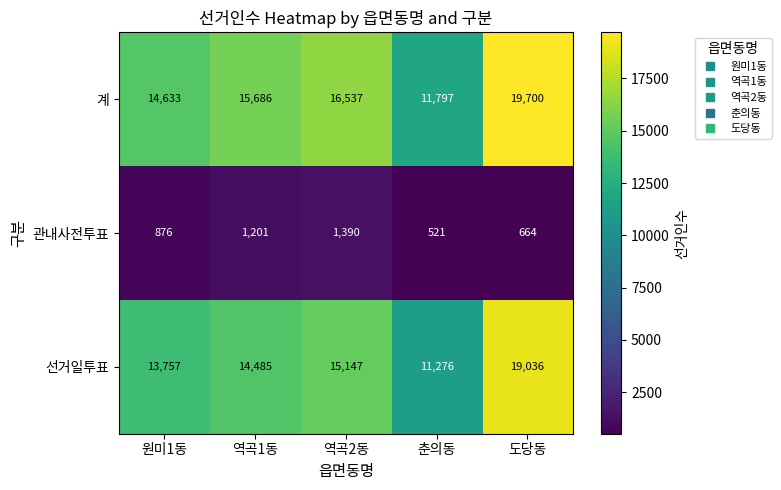

At which category is the sum across all series the highest?

도당동